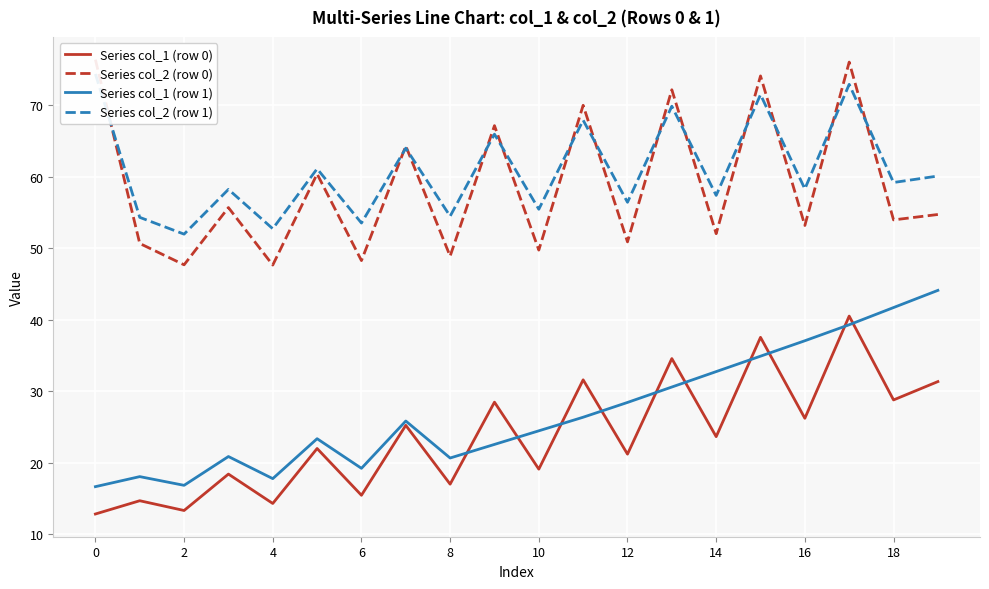

What is the difference between the highest and lowest values at 19?

28.8